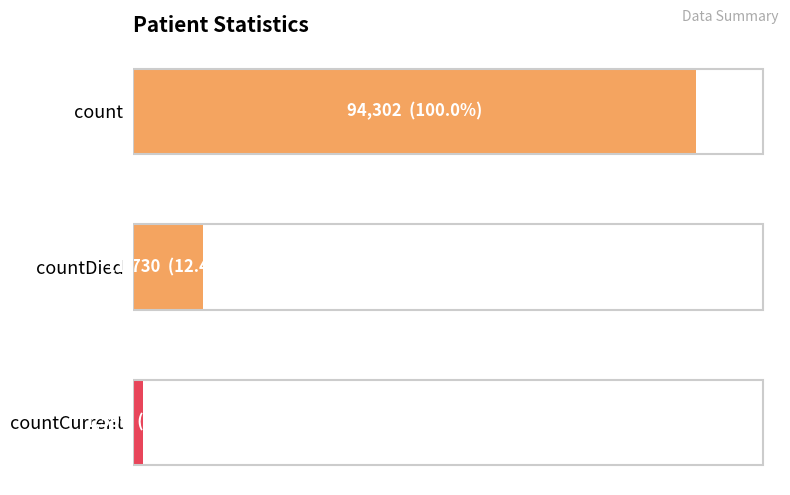

Are the bars horizontal?

Yes